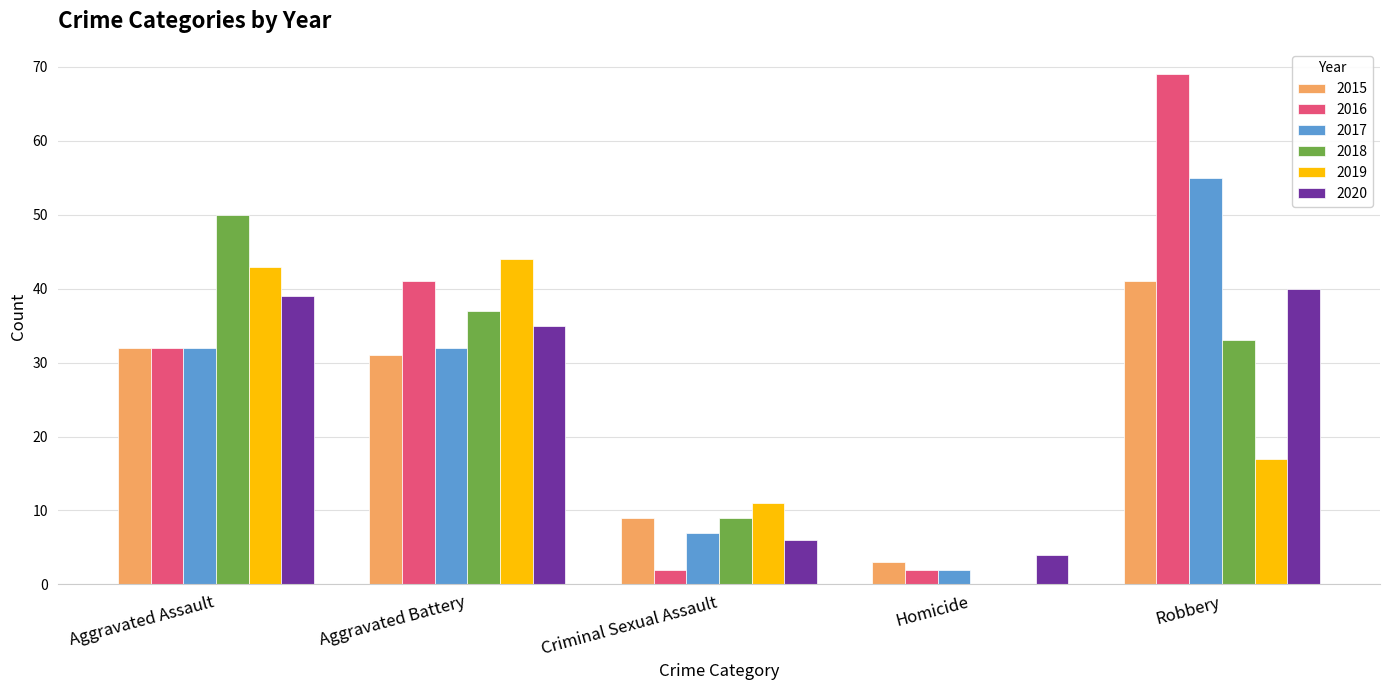

Where is 2018 nearest to the value 25?

Robbery